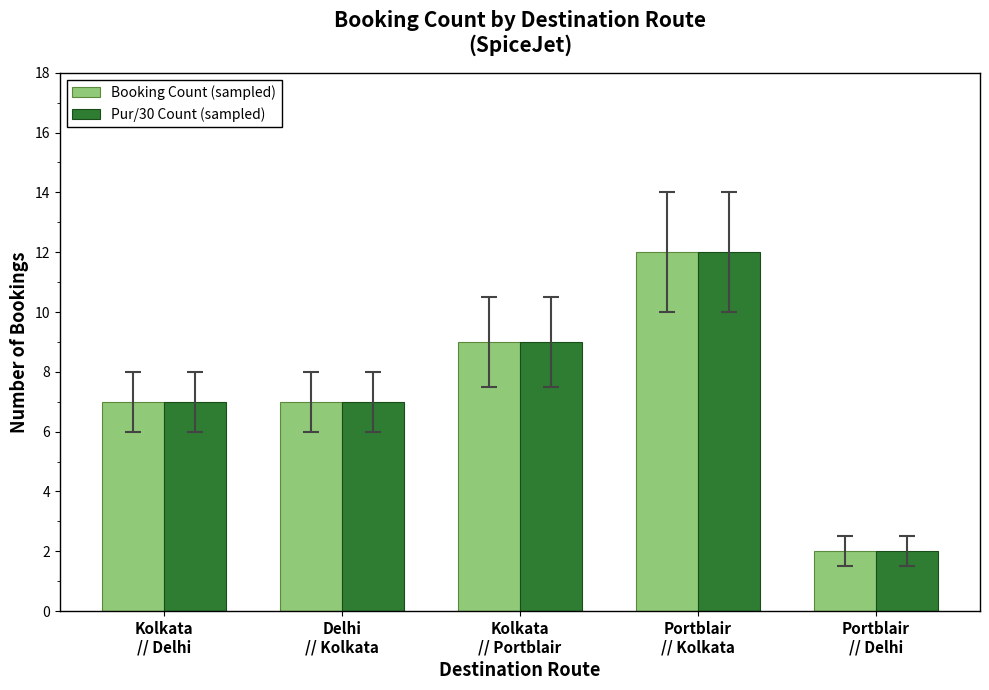

How many series are shown in this chart?

2